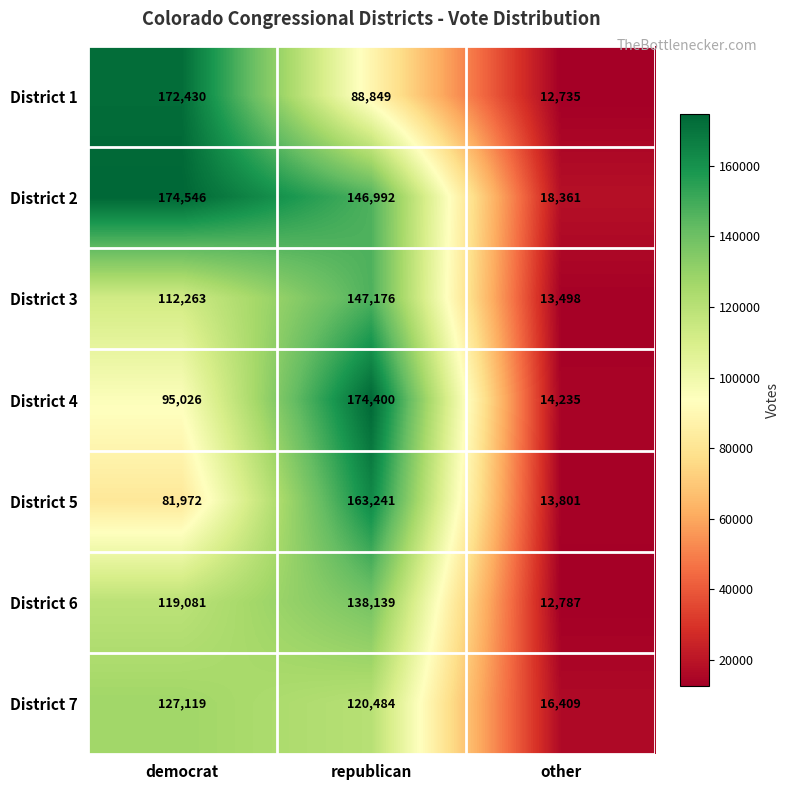

Which category has the lowest value across all series?

other